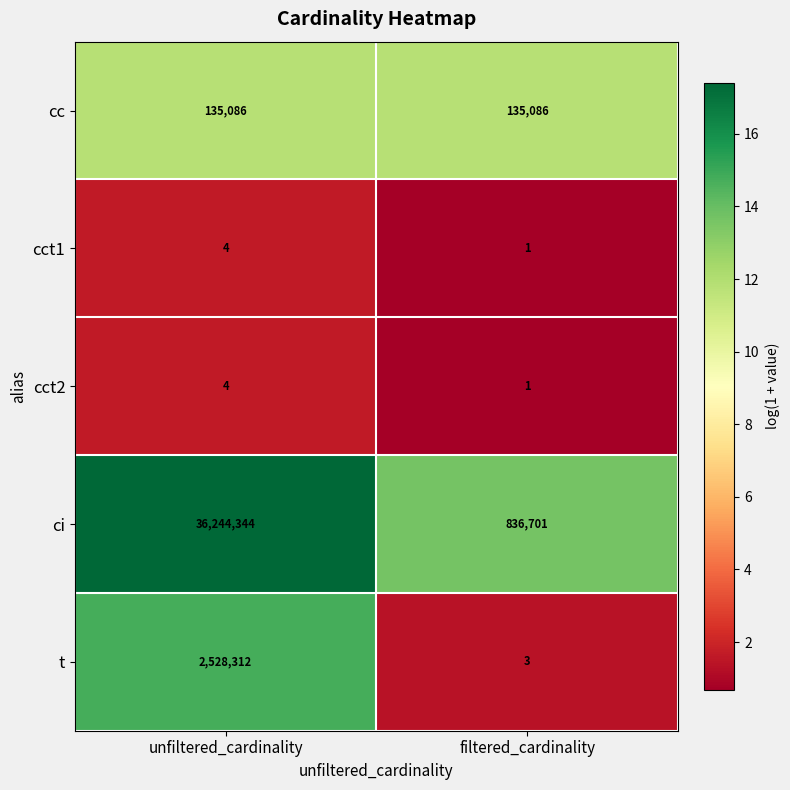

What is the difference between the highest and lowest values at filtered_cardinality?

836700